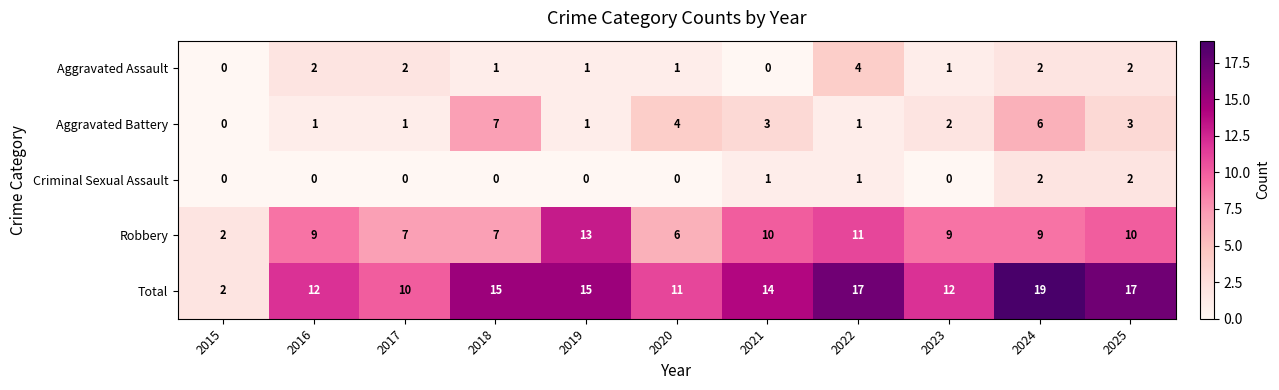

The value of Aggravated Battery at 2023 is 1. True or false?

False